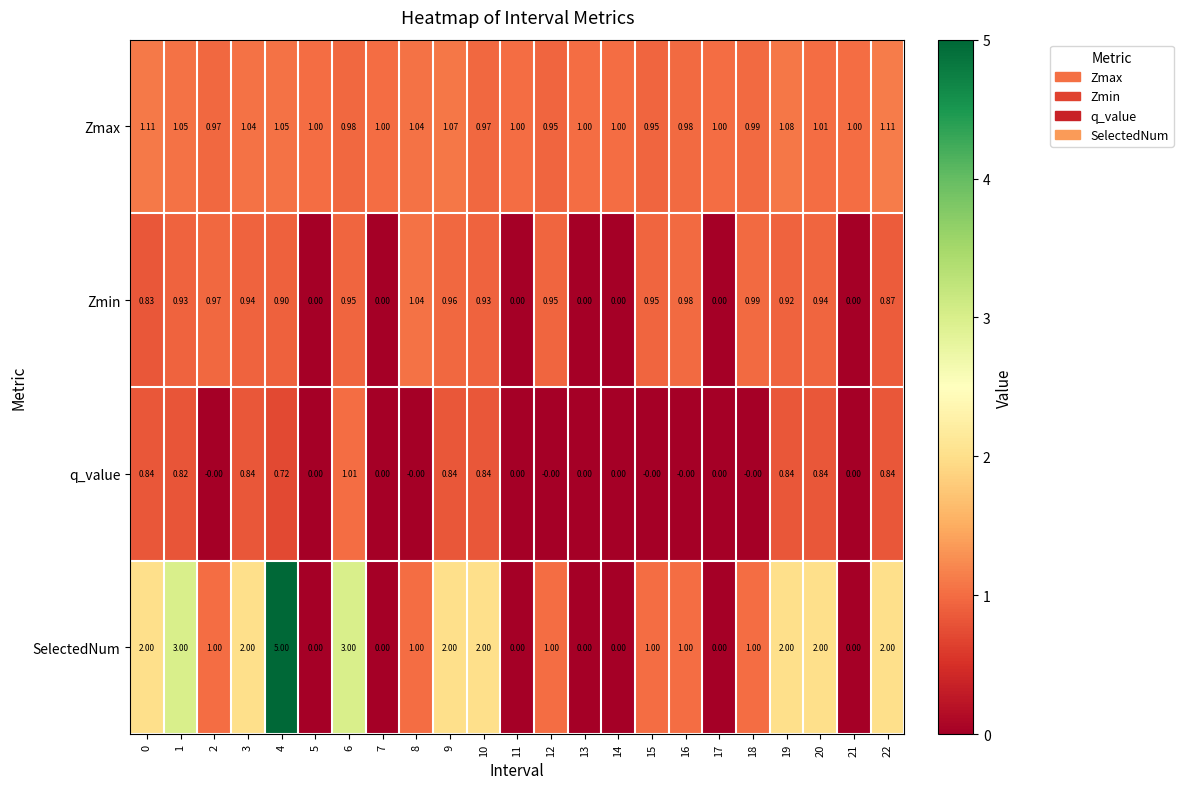

What is the total value across all series at 18?

3.0